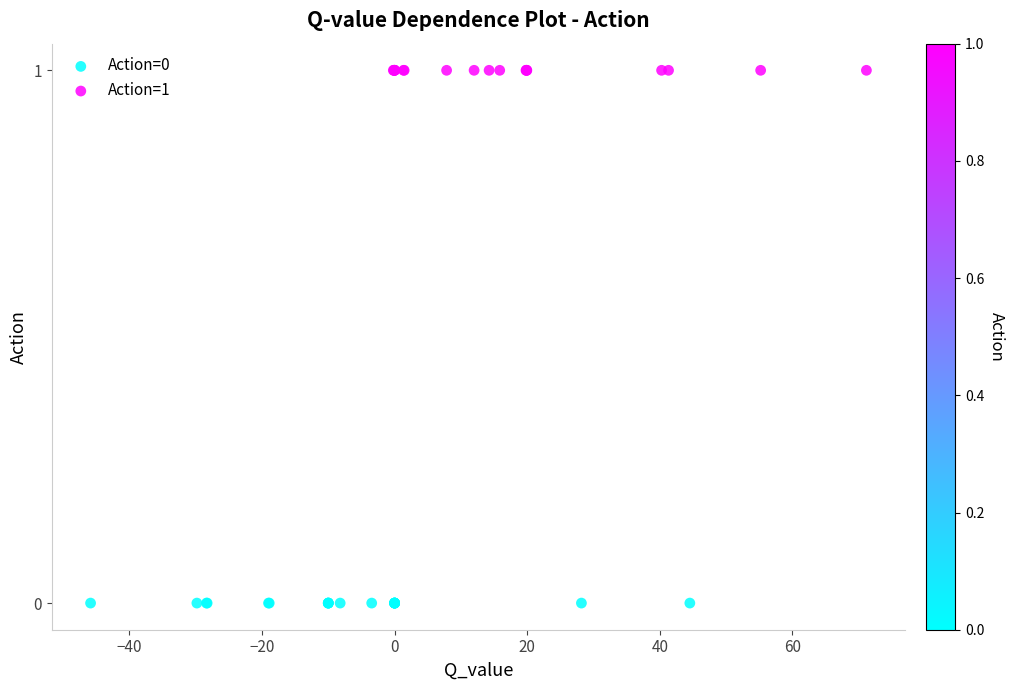

Which series contains the lowest Y value?

Action=0